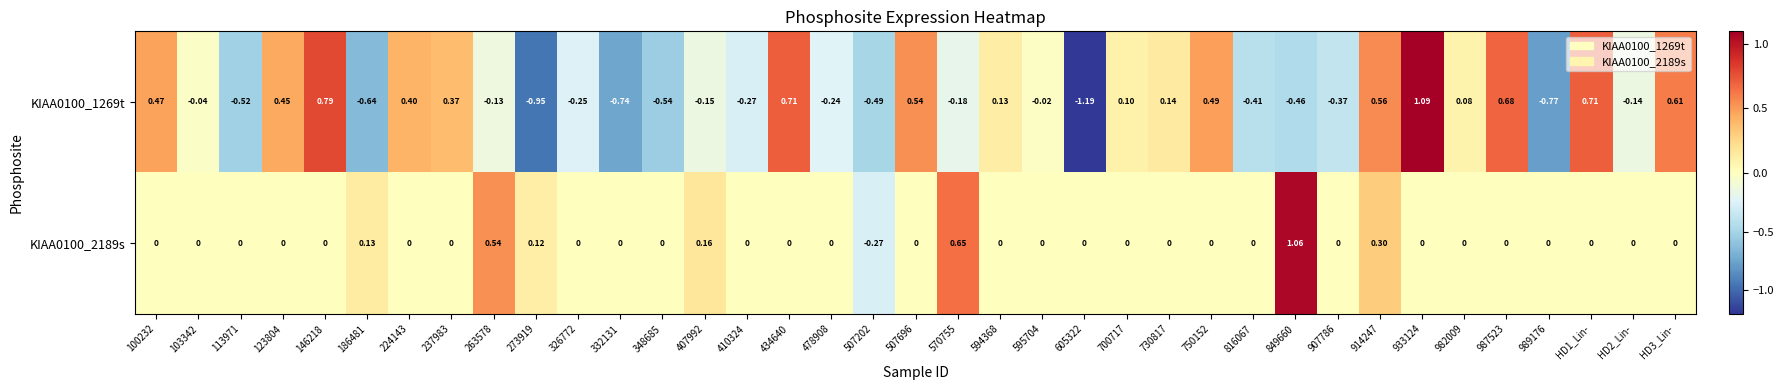

How many positive values does the KIAA0100_1269t series have?

17